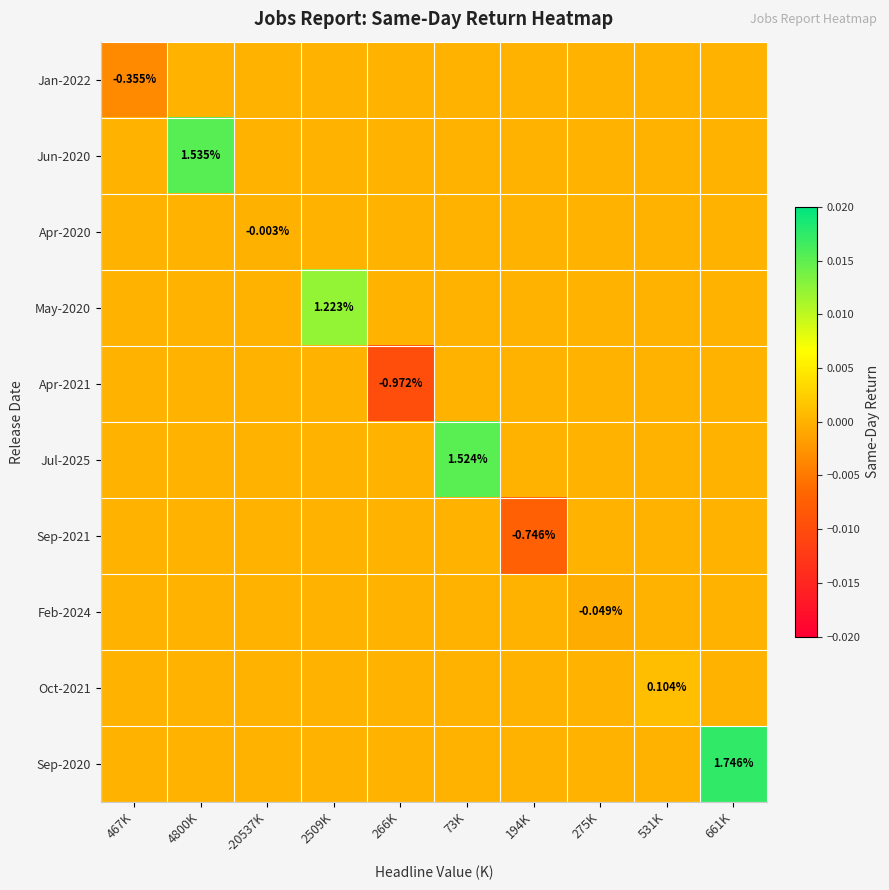

How many values in Sep-2021 are below zero?

1